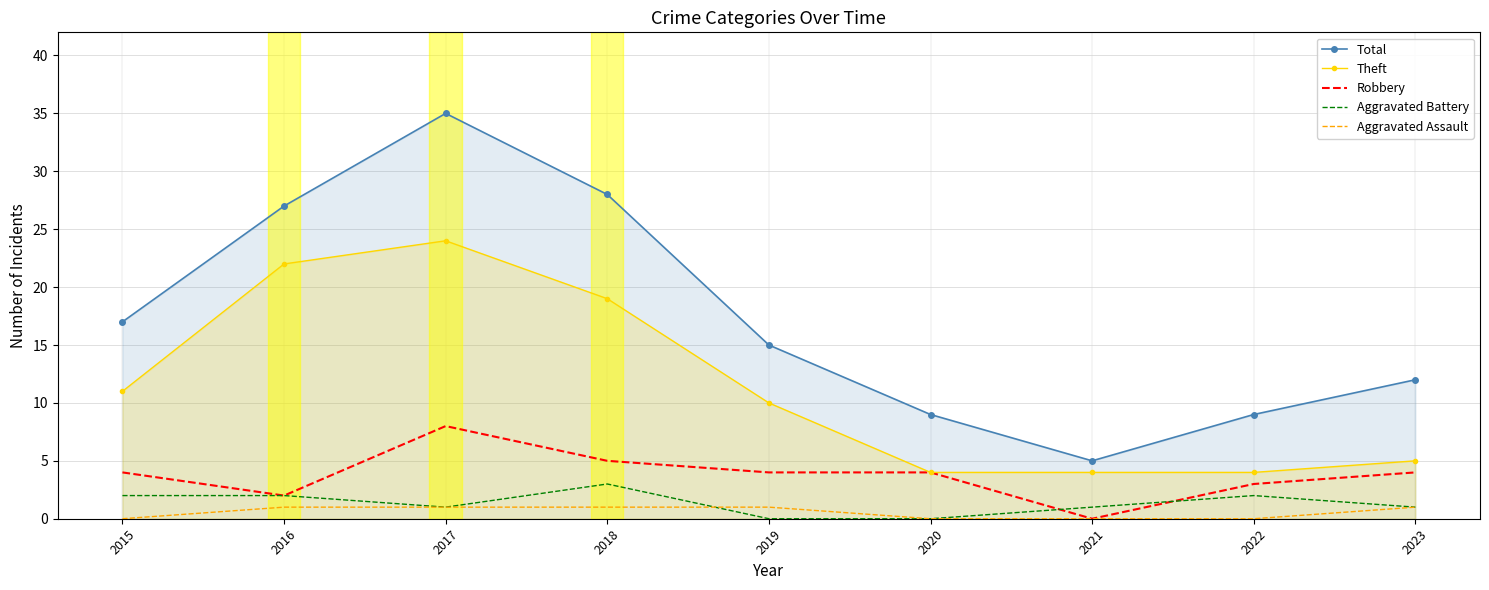

Count the Aggravated Assault values in the range 0 to 1.

9